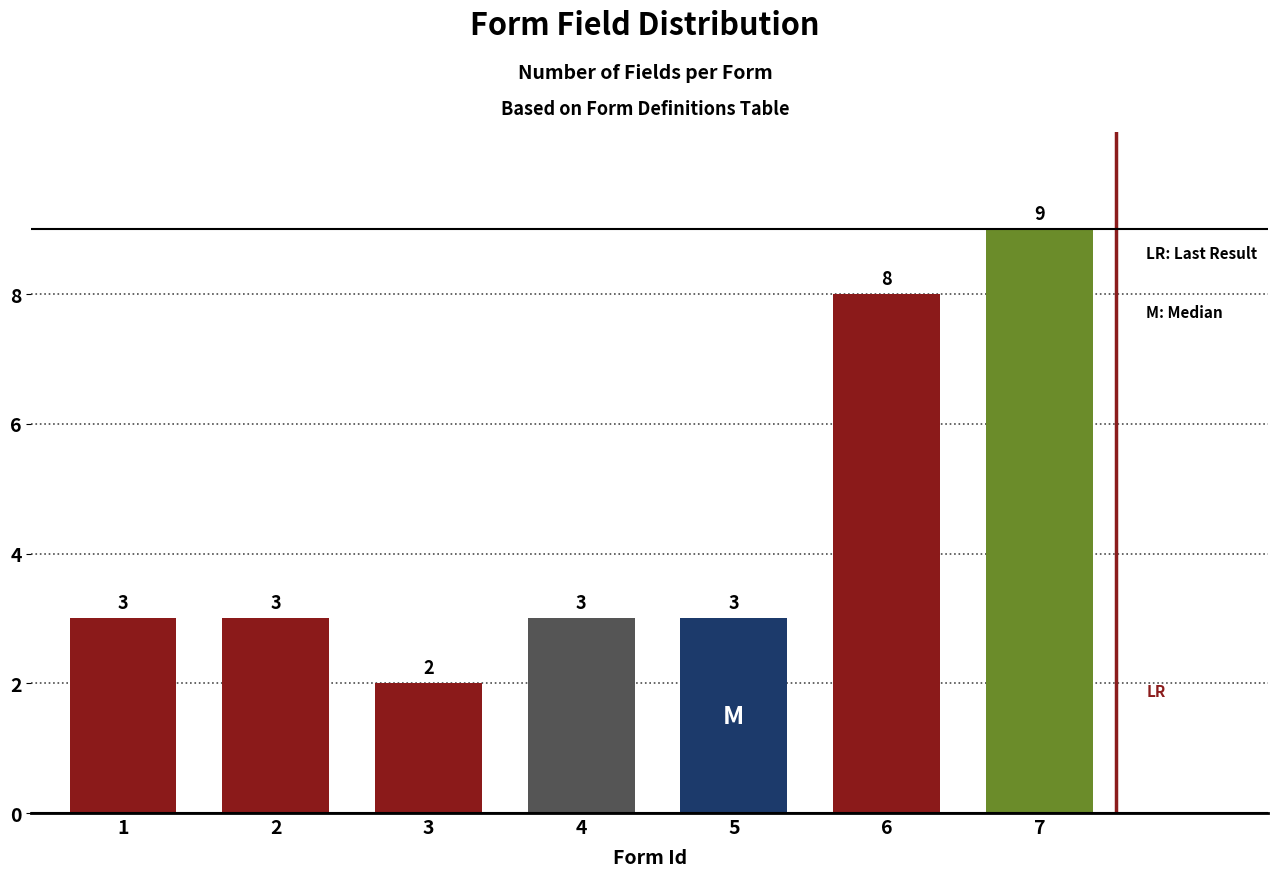

Reading left to right, what are all the values shown in this chart?

3	3	2	3	3	8	9